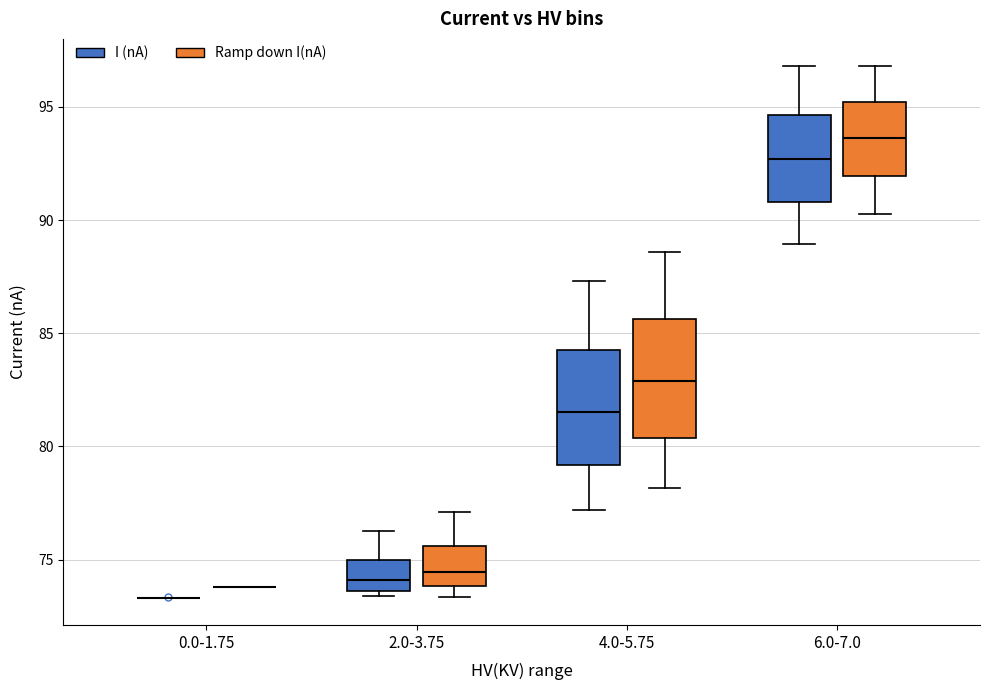

Reading left to right, transcribe this box plot: for each box, give where its median line is, the range the box spans, and where its two whiskers end, as read against the y-axis. The values are not printed on the chart, so give them approximately, as read against the axis.

0.0-1.75 (I (nA)): box collapsed to a line at 73.5, whiskers 73.5 to 73.5
0.0-1.75 (Ramp down I(nA)): box collapsed to a line at 74.0, whiskers 74.0 to 74.0
2.0-3.75 (I (nA)): median 74.0, box 73.5 to 75.0, whiskers 73.5 (just below the box's lower edge) to 76.5
2.0-3.75 (Ramp down I(nA)): median 74.5, box 74.0 to 75.5, whiskers 73.5 to 77.0
4.0-5.75 (I (nA)): median 81.5, box 79.0 to 84.5, whiskers 77.0 to 87.5
4.0-5.75 (Ramp down I(nA)): median 83.0, box 80.5 to 85.5, whiskers 78.0 to 88.5
6.0-7.0 (I (nA)): median 92.5, box 91.0 to 94.5, whiskers 89.0 to 97.0
6.0-7.0 (Ramp down I(nA)): median 93.5, box 92.0 to 95.0, whiskers 90.5 to 97.0